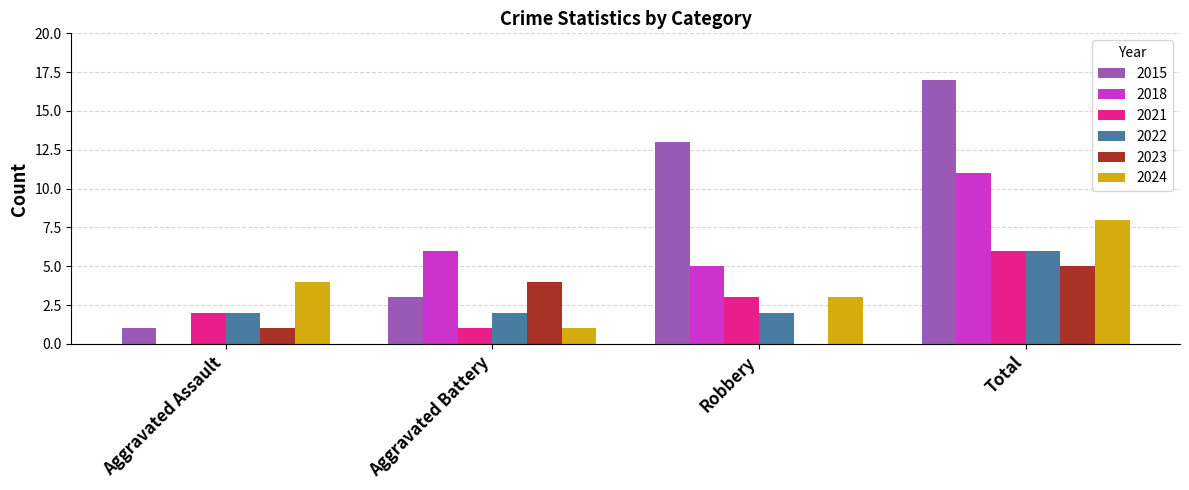

What is the highest value of the 2024 series?

8